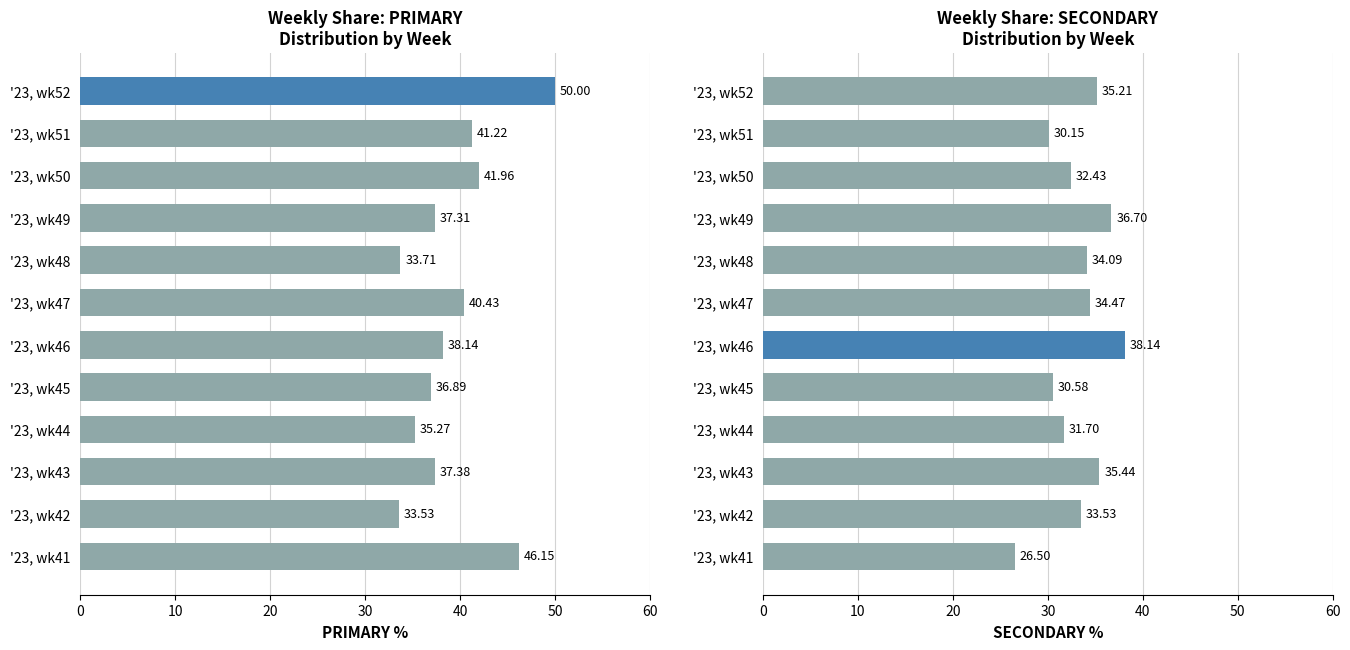

How many data points in PRIMARY are above 38?

6